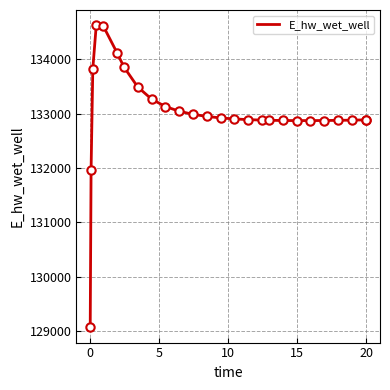

What is the minimum value shown in the chart?

129070.3